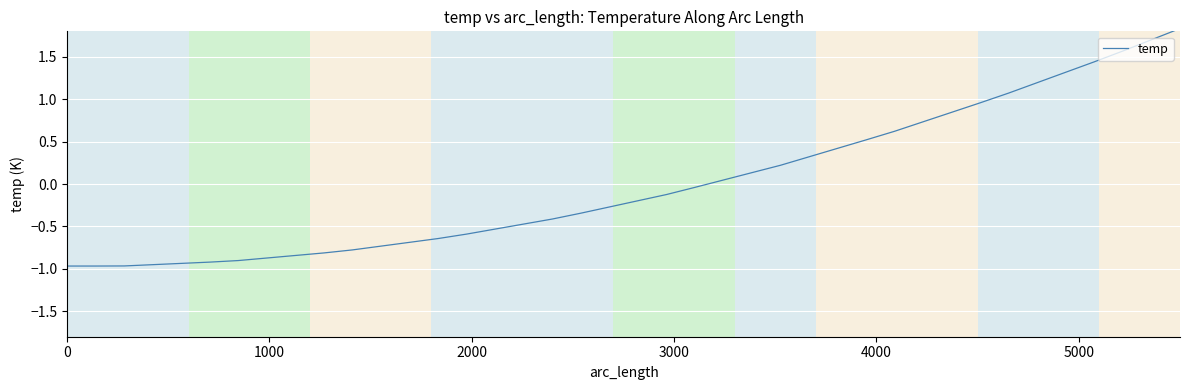

What is the difference between the maximum and minimum values?

2.8